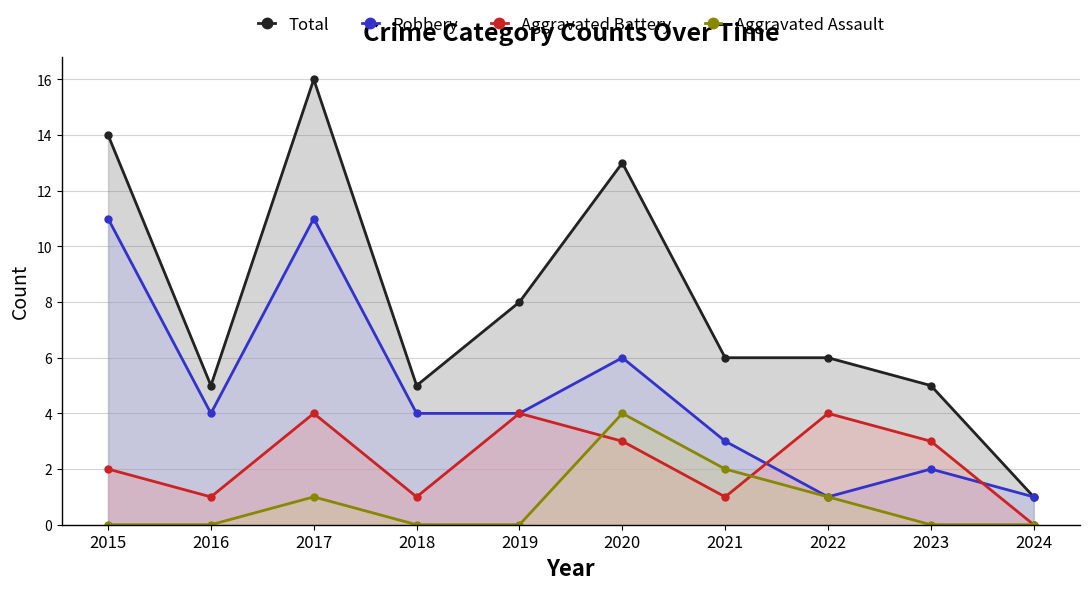

Reading left to right, list all the values displayed in this chart.

Total: 2015=14	2016=5	2017=16	2018=5	2019=8	2020=13	2021=6	2022=6	2023=5	2024=1
Robbery: 2015=11	2016=4	2017=11	2018=4	2019=4	2020=6	2021=3	2022=1	2023=2	2024=1
Aggravated Battery: 2015=2	2016=1	2017=4	2018=1	2019=4	2020=3	2021=1	2022=4	2023=3	2024=0
Aggravated Assault: 2015=0	2016=0	2017=1	2018=0	2019=0	2020=4	2021=2	2022=1	2023=0	2024=0